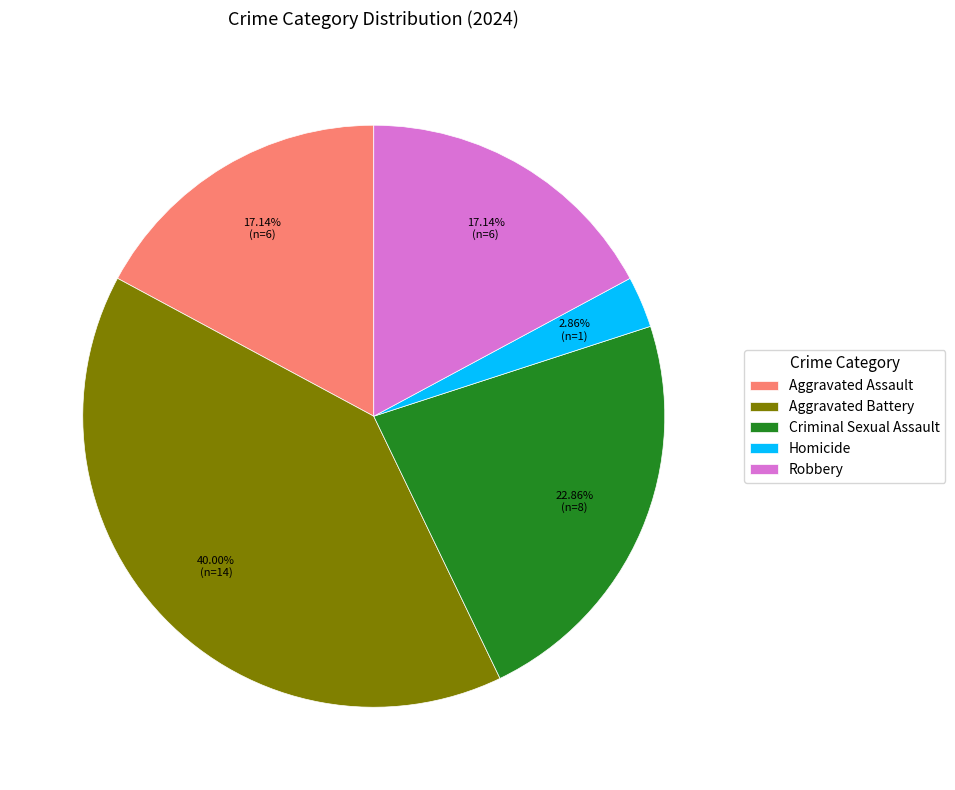

True or false: Homicide accounts for 17% of the total.

False